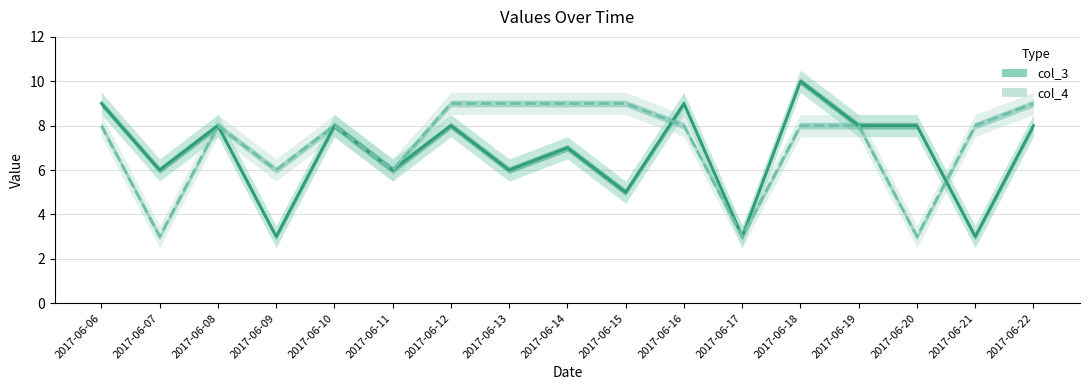

How many intersections are there between col_3 and col_4?

2